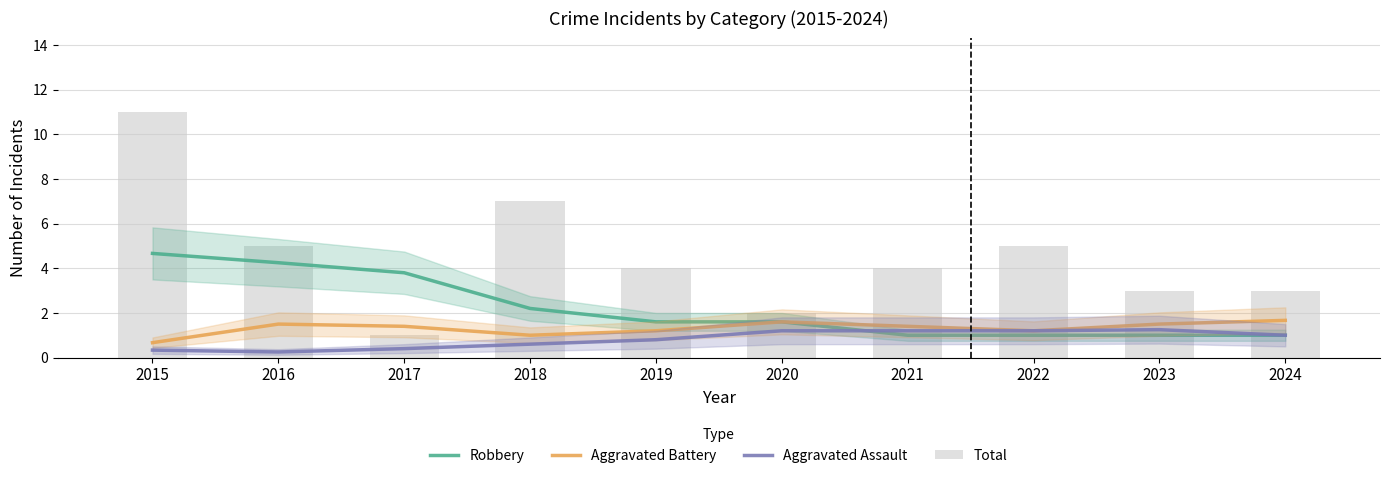

The Aggravated Assault series shows 0.3 at 2016. True or false?

False